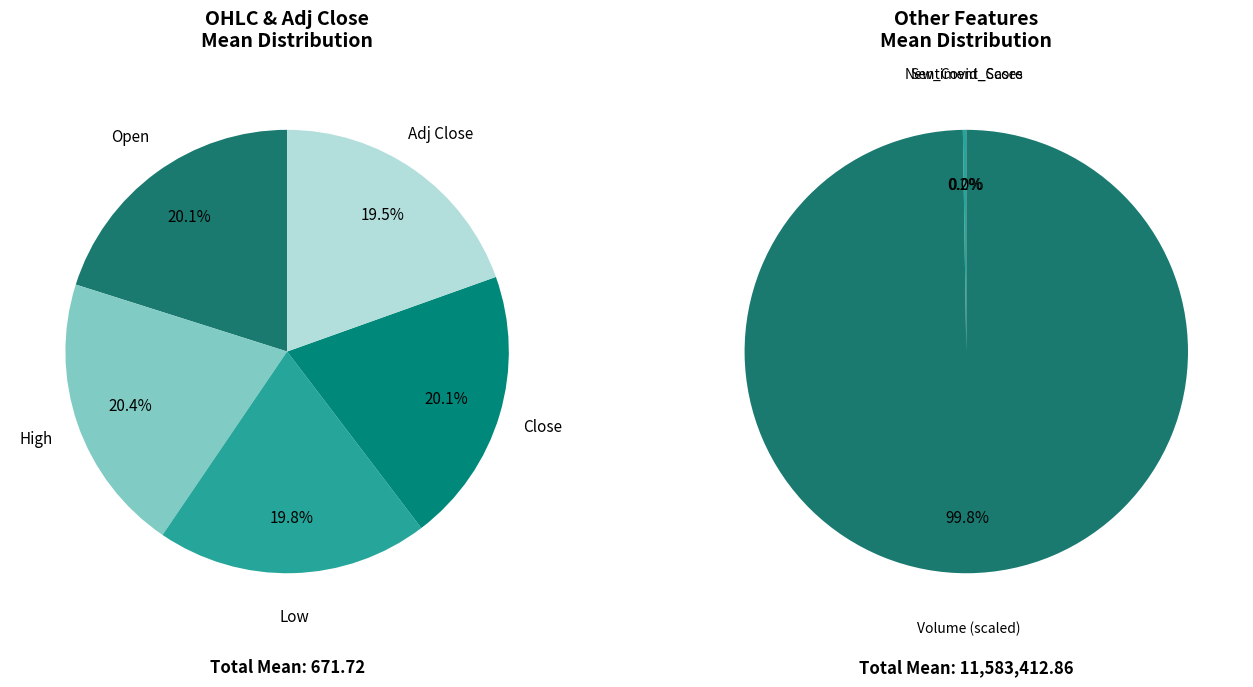

Does High account for over 50% of the chart?

No